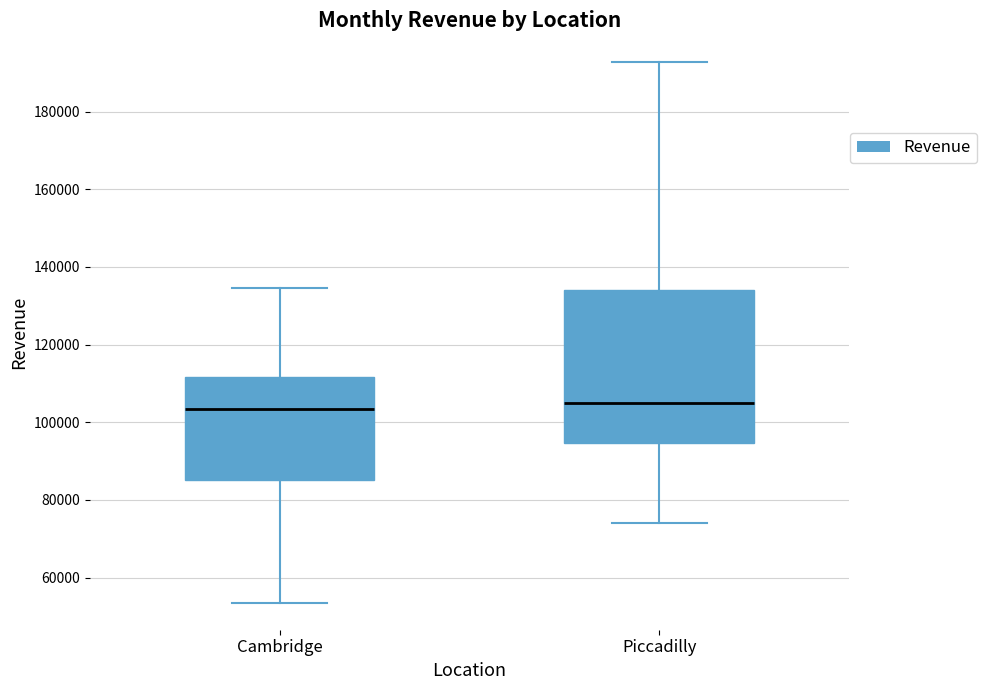

Reading left to right, transcribe this box plot: for each box, give where its median line is, the range the box spans, and where its two whiskers end, as read against the y-axis. The values are not printed on the chart, so give them approximately, as read against the axis.

Cambridge: median 104000, box 86000 to 112000, whiskers 54000 to 134000
Piccadilly: median 106000, box 94000 to 134000, whiskers 74000 to 192000